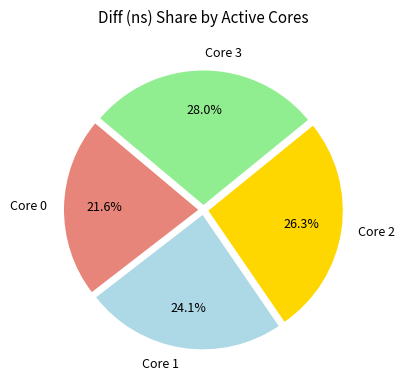

Is there a majority slice in this chart?

No